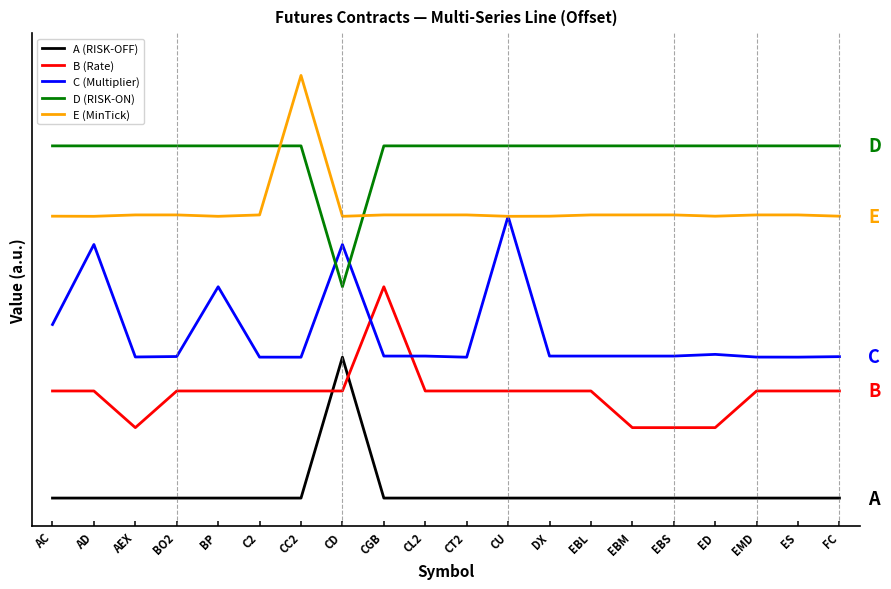

Rank the categories by B (Rate) value from highest to lowest.

CGB, AC, AD, BO2, BP, C2, CC2, CD, CL2, CT2, CU, DX, EBL, EMD, ES, FC, AEX, EBM, EBS, ED